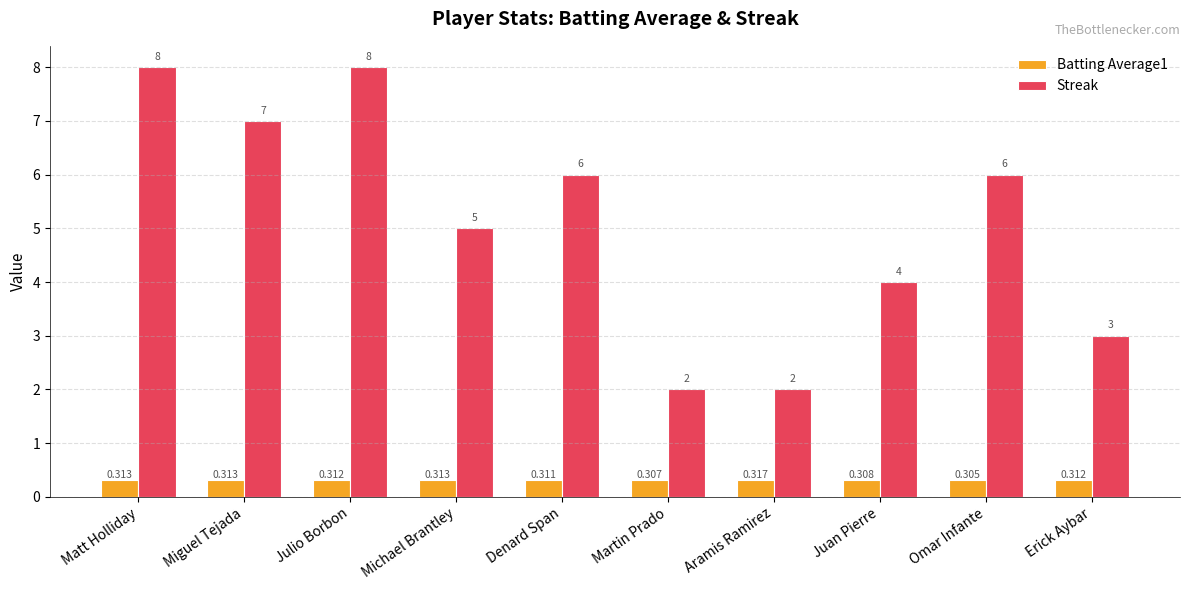

At which label does Streak first exceed 6?

Matt Holliday